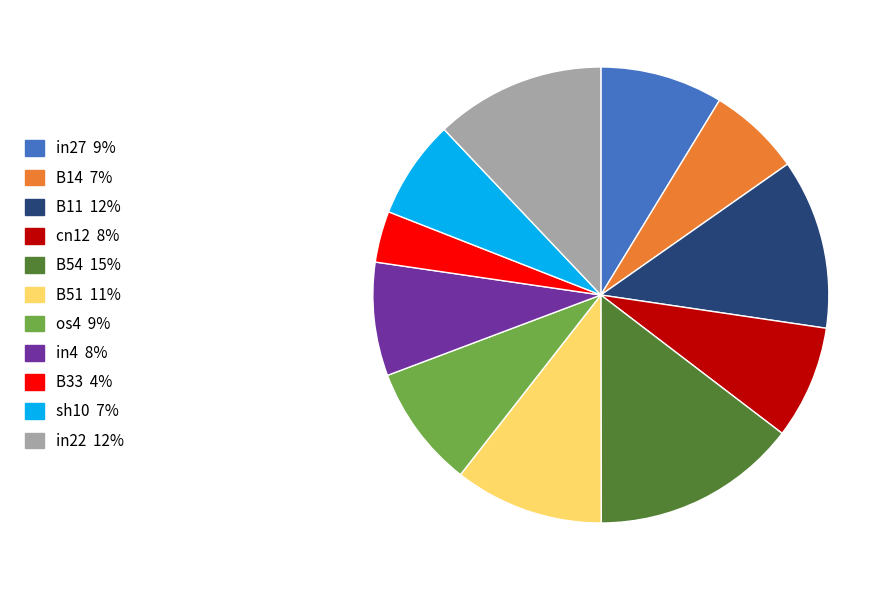

Which slice is the smallest?

B33